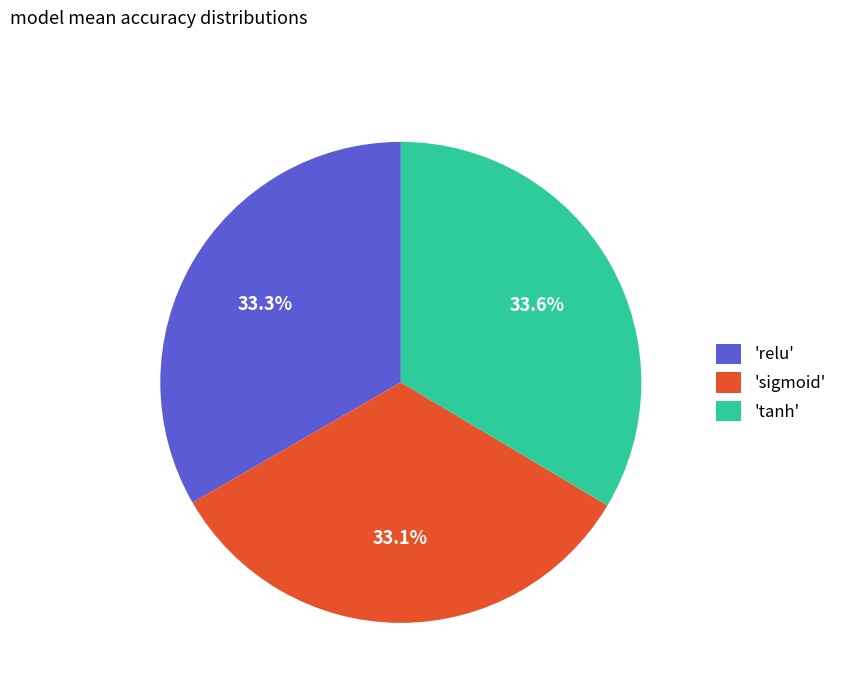

How many slices are in this pie chart?

3